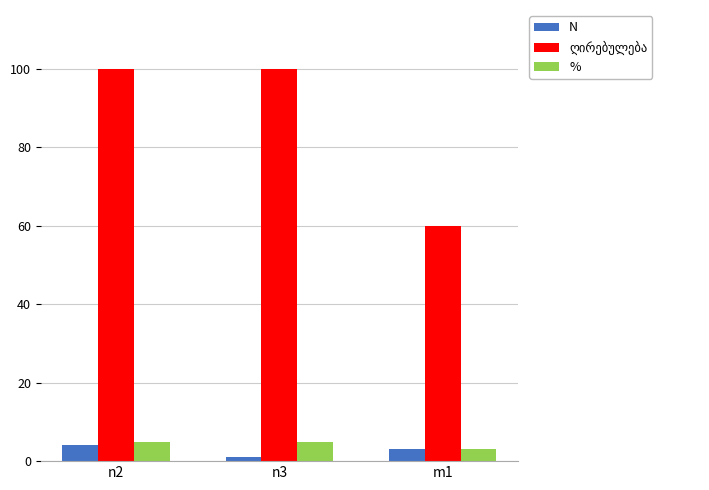

Does the chart contain stacked bars?

No